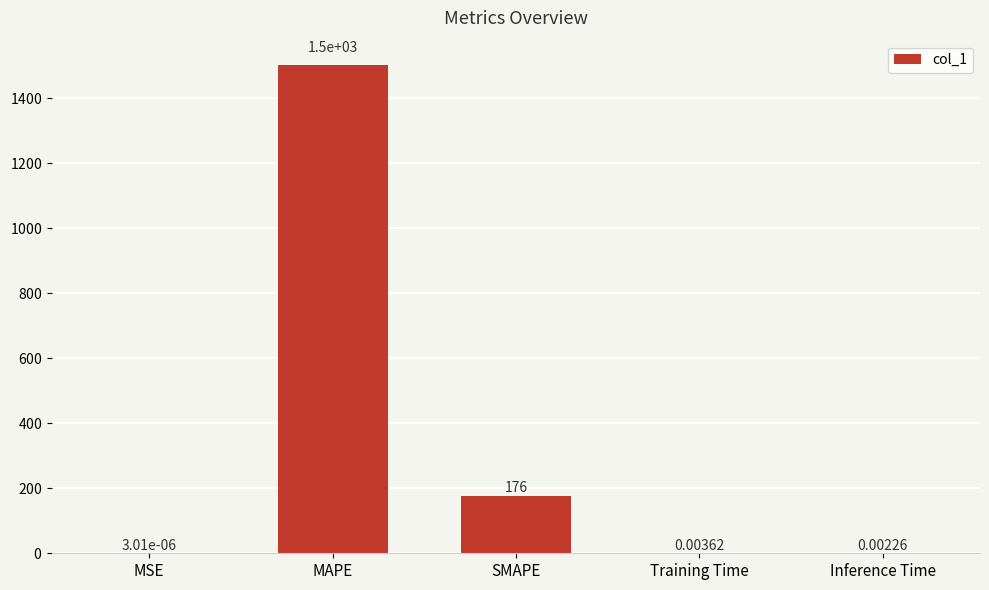

Between Inference Time and SMAPE, which is larger?

SMAPE